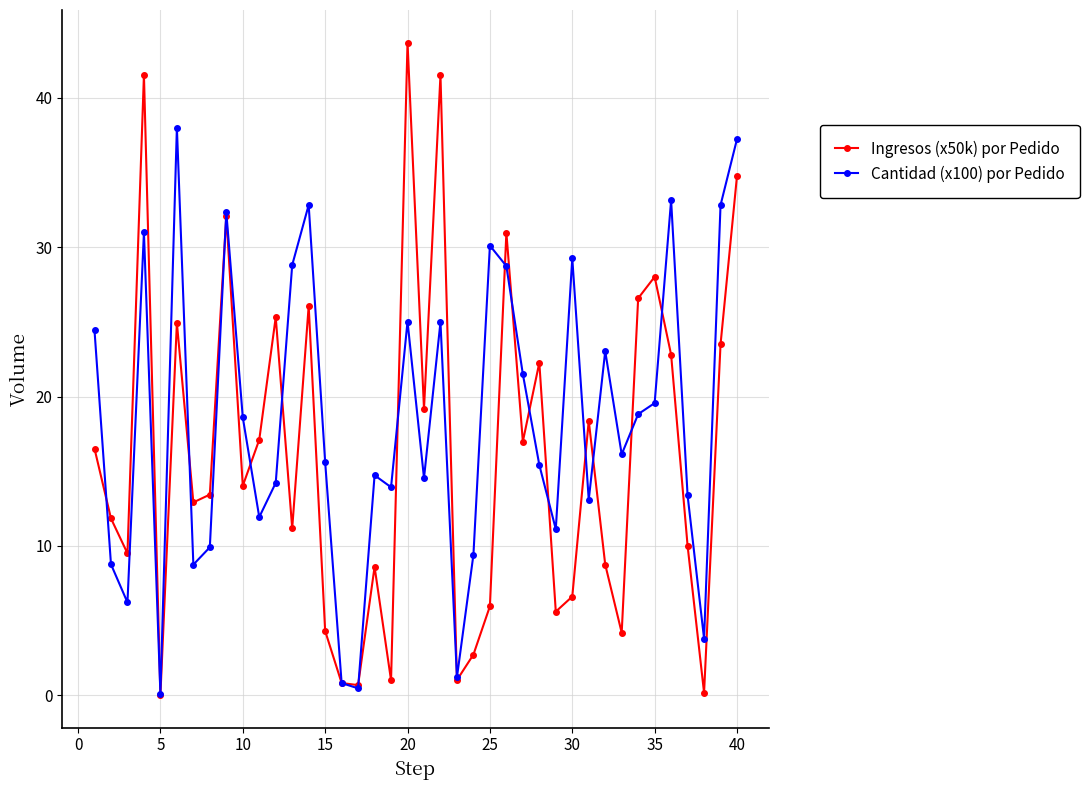

True or false: Cantidad (x100) por Pedido has more than 0 interior local peaks.

True